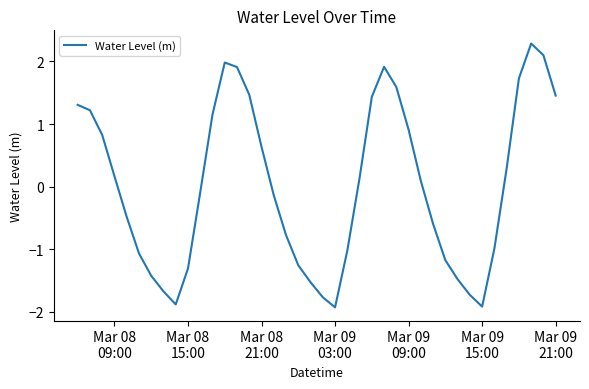

What is the smallest value displayed?

-1.9